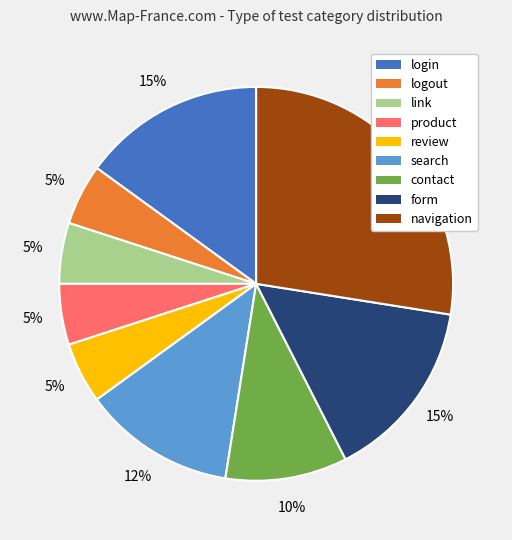

What percentage is the contact slice, to the nearest percent?

10%